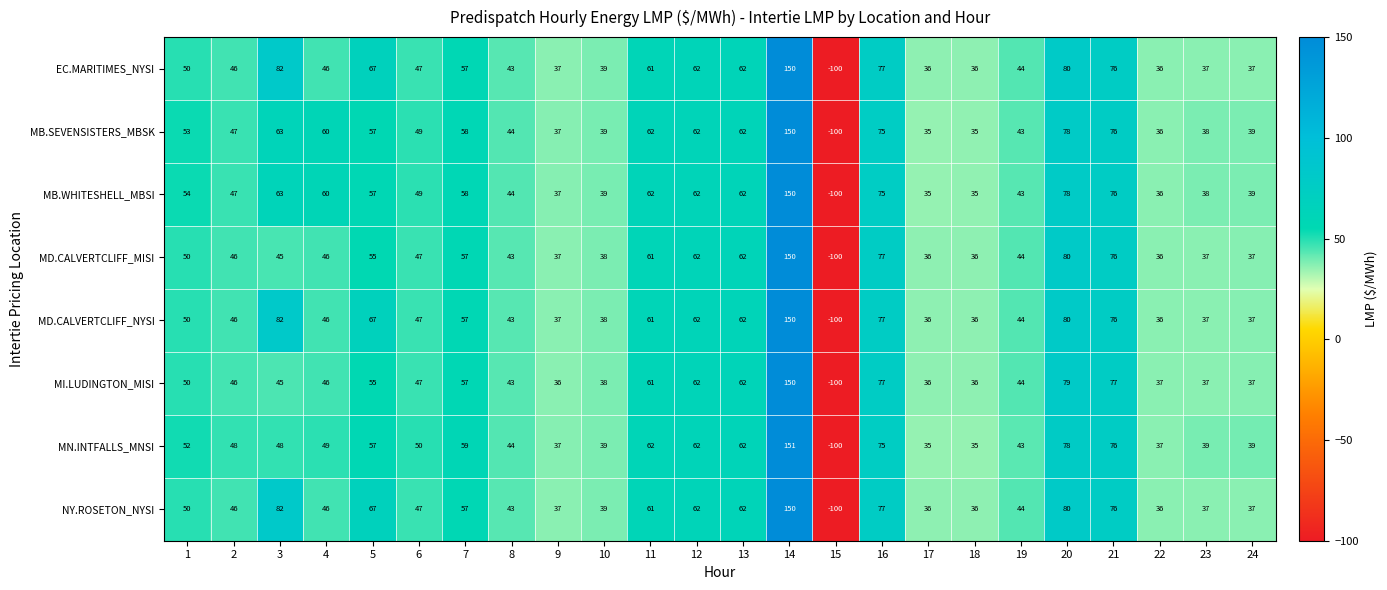

Read the MB.SEVENSISTERS_MBSK value at 10.

39